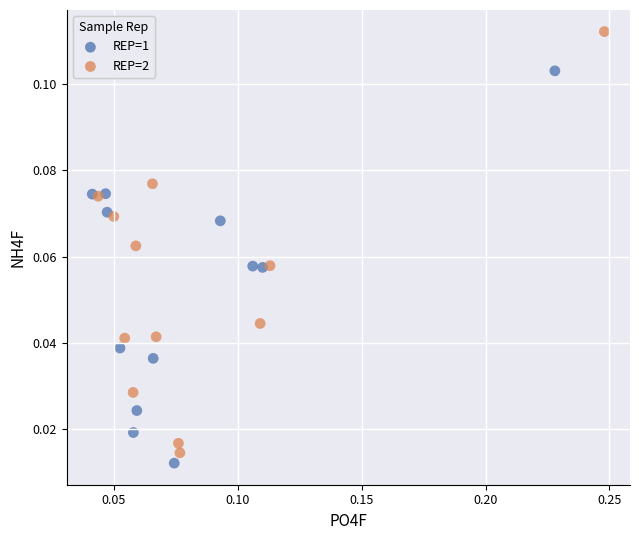

Which series reaches the maximum Y coordinate?

REP=2